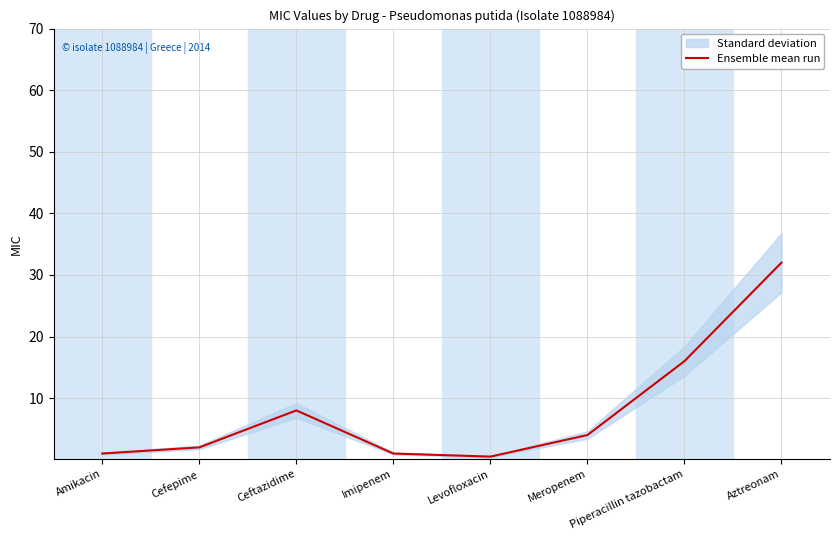

Rank the categories by value from highest to lowest.

Aztreonam, Piperacillin tazobactam, Ceftazidime, Meropenem, Cefepime, Amikacin, Imipenem, Levofloxacin